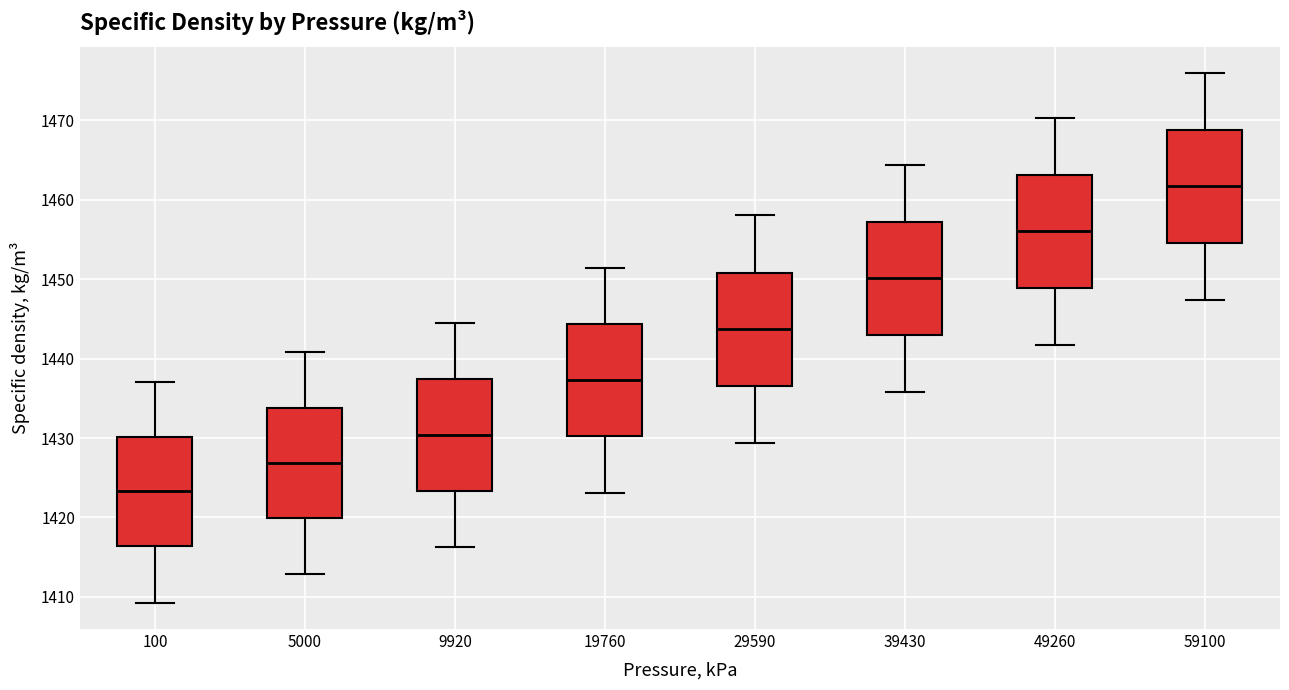

Reading left to right, transcribe this box plot: for each box, give where its median line is, the range the box spans, and where its two whiskers end, as read against the y-axis. The values are not printed on the chart, so give them approximately, as read against the axis.

100: median 1423, box 1416 to 1430, whiskers 1409 to 1437
5000: median 1427, box 1420 to 1434, whiskers 1413 to 1441
9920: median 1430, box 1423 to 1437, whiskers 1416 to 1444
19760: median 1437, box 1430 to 1444, whiskers 1423 to 1451
29590: median 1444, box 1437 to 1451, whiskers 1429 to 1458
39430: median 1450, box 1443 to 1457, whiskers 1436 to 1464
49260: median 1456, box 1449 to 1463, whiskers 1442 to 1470
59100: median 1462, box 1455 to 1469, whiskers 1447 to 1476